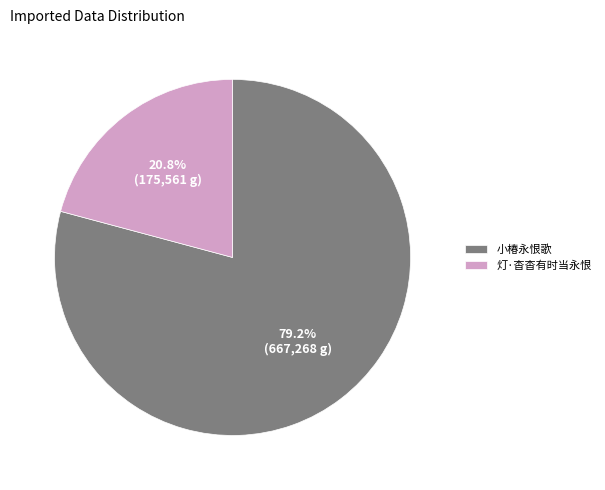

Is it true that 小椿永恨歌 is 79% of the pie?

True